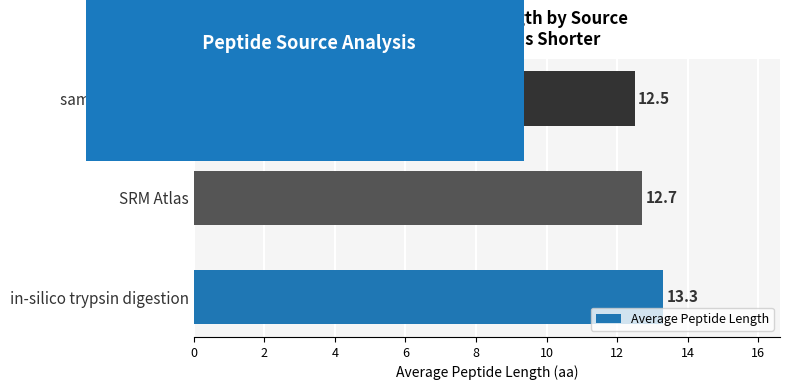

Reading bottom to top, extract all data points from this chart.

in-silico trypsin digestion=13.3	SRM Atlas=12.7	sample, SRM Atlas=12.5